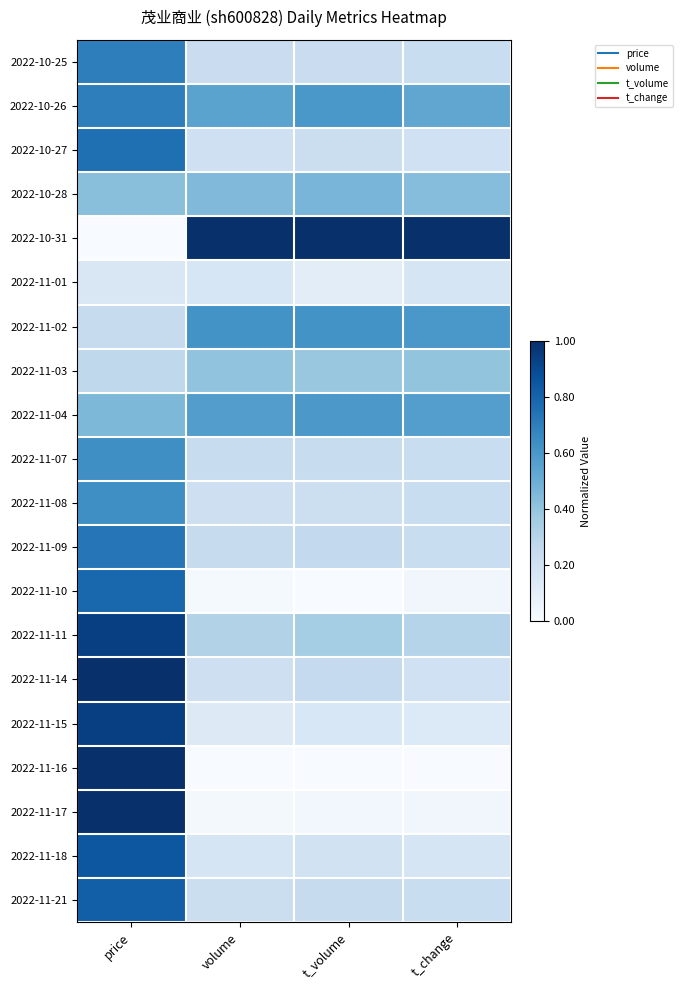

Reading left to right, extract all data points from this chart.

2022-10-25: price=0.7	volume=0.2	t_volume=0.2	t_change=0.2
2022-10-26: price=0.7	volume=0.5	t_volume=0.6	t_change=0.5
2022-10-27: price=0.8	volume=0.2	t_volume=0.2	t_change=0.2
2022-10-28: price=0.4	volume=0.4	t_volume=0.5	t_change=0.4
2022-10-31: price=0.0	volume=1.0	t_volume=1.0	t_change=1.0
2022-11-01: price=0.2	volume=0.2	t_volume=0.1	t_change=0.2
2022-11-02: price=0.2	volume=0.6	t_volume=0.6	t_change=0.6
2022-11-03: price=0.3	volume=0.4	t_volume=0.4	t_change=0.4
2022-11-04: price=0.5	volume=0.6	t_volume=0.6	t_change=0.6
2022-11-07: price=0.6	volume=0.2	t_volume=0.2	t_change=0.2
2022-11-08: price=0.6	volume=0.2	t_volume=0.2	t_change=0.2
2022-11-09: price=0.7	volume=0.2	t_volume=0.3	t_change=0.2
2022-11-10: price=0.8	volume=0.0	t_volume=0.0	t_change=0.0
2022-11-11: price=0.9	volume=0.3	t_volume=0.4	t_change=0.3
2022-11-14: price=1.0	volume=0.2	t_volume=0.2	t_change=0.2
2022-11-15: price=0.9	volume=0.1	t_volume=0.2	t_change=0.1
2022-11-16: price=1.0	volume=0.0	t_volume=0.0	t_change=0.0
2022-11-17: price=1.0	volume=0.0	t_volume=0.0	t_change=0.0
2022-11-18: price=0.8	volume=0.2	t_volume=0.2	t_change=0.2
2022-11-21: price=0.8	volume=0.2	t_volume=0.2	t_change=0.2